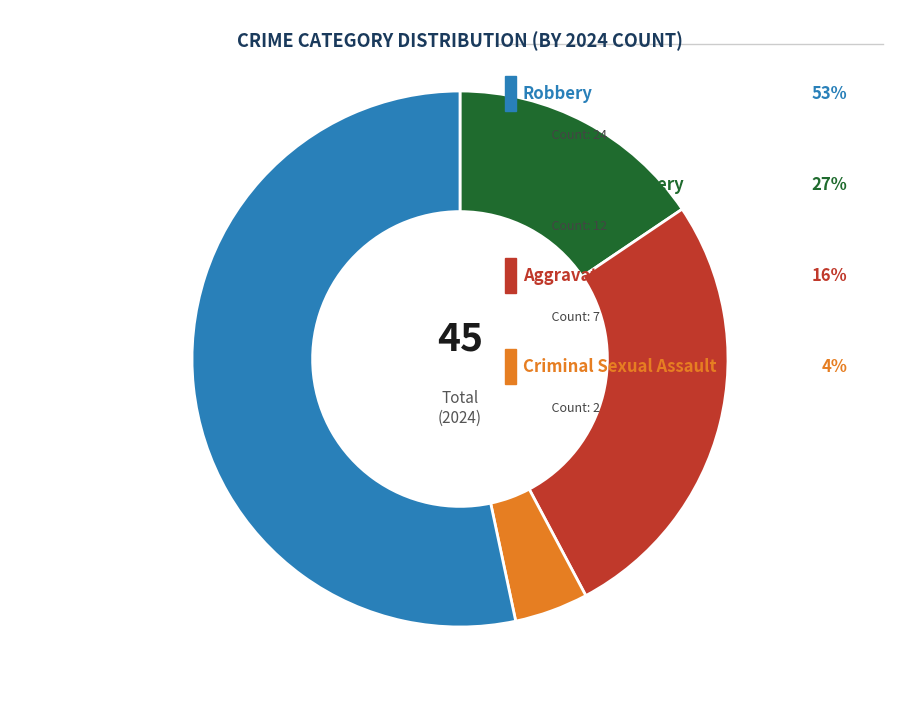

Does any single category account for the majority?

Yes